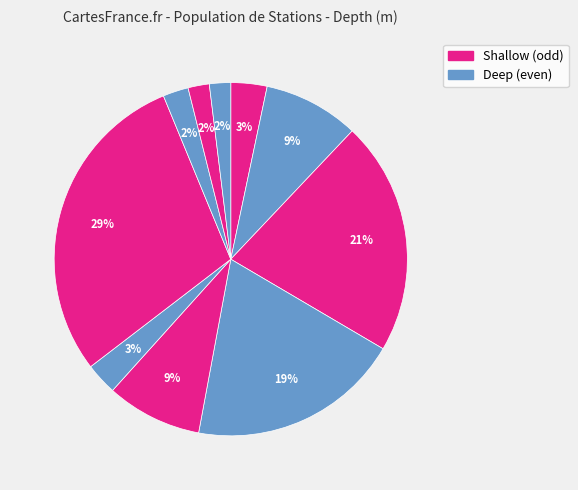

Count the number of slices in the pie.

10